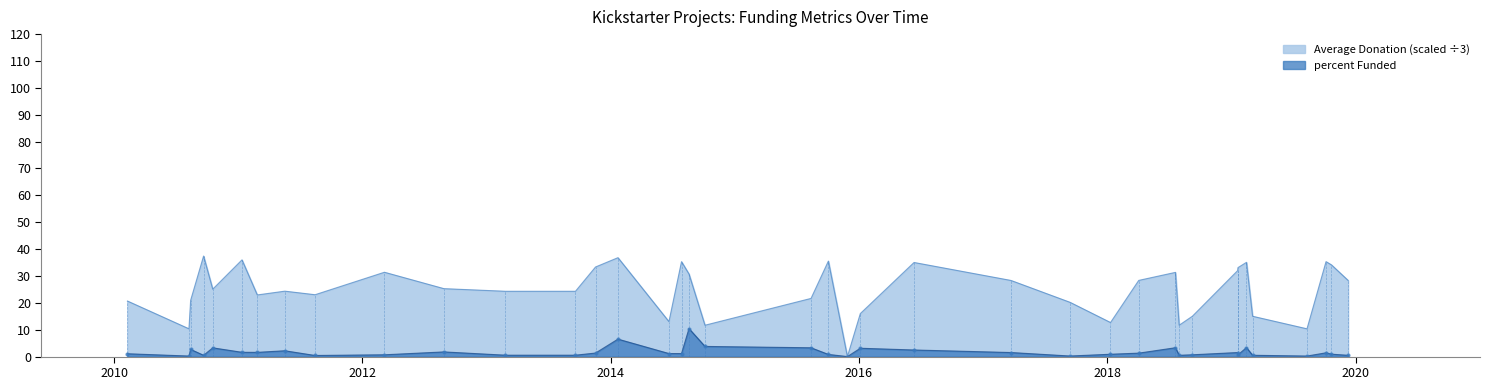

True or false: percent Funded has a value of 0.9 at 2018-01-10.

True